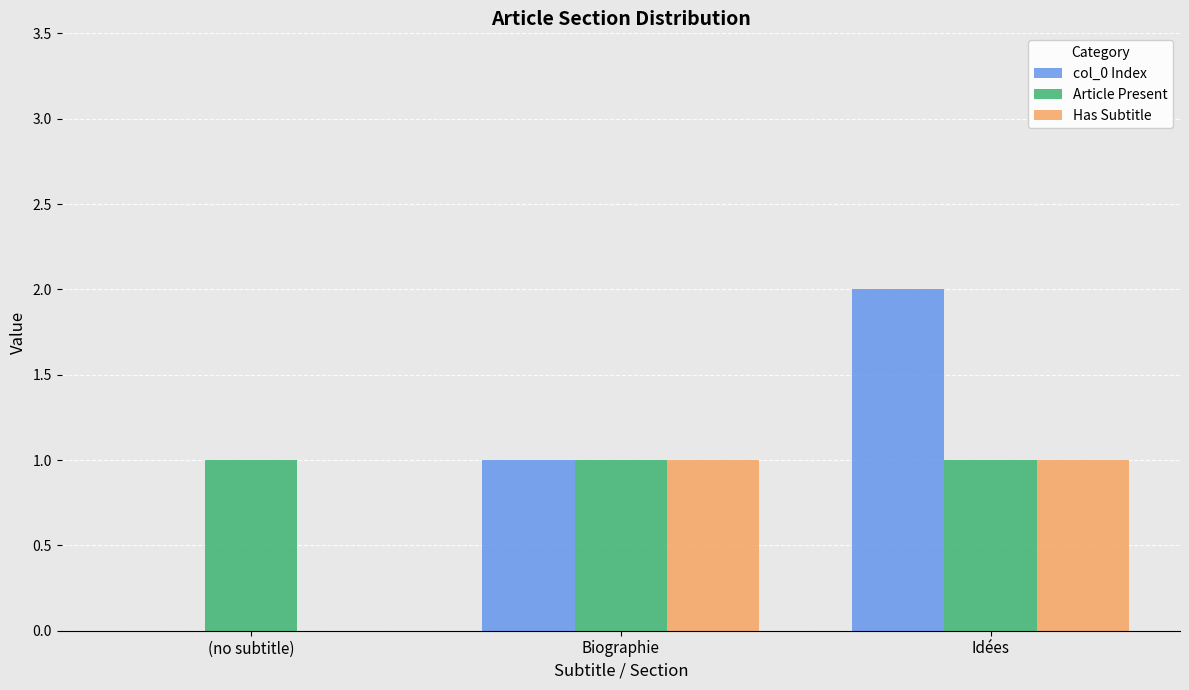

Between (no subtitle) and Idées, which series saw the biggest shift?

col_0 Index